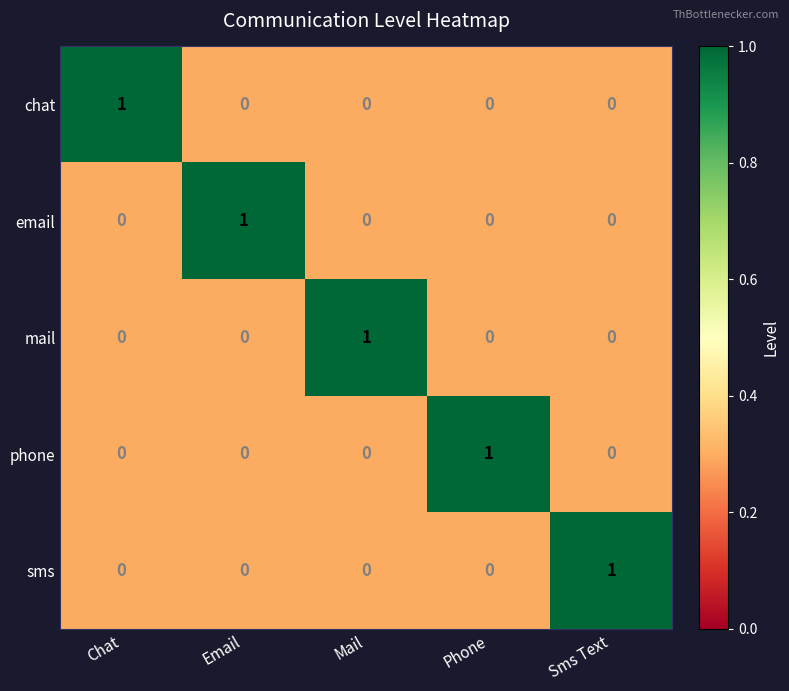

Count the email values in the range 0 to 1.

5